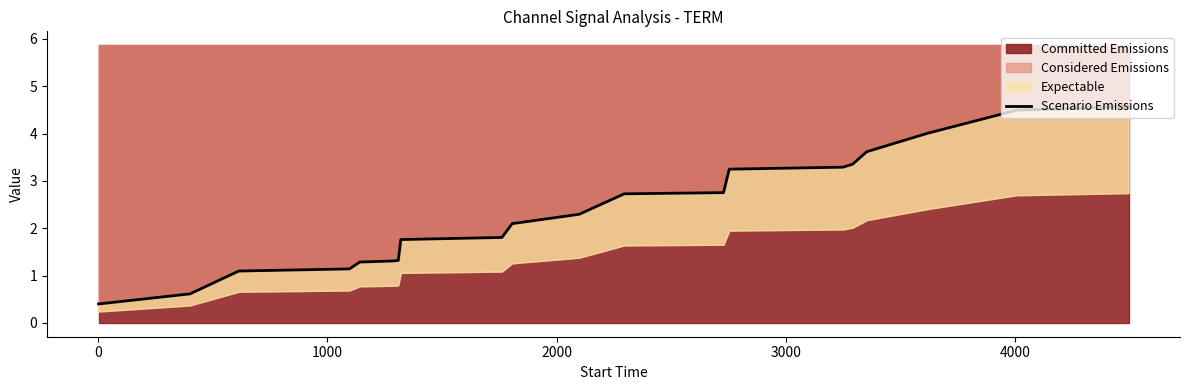

How many values exceed 2?

11